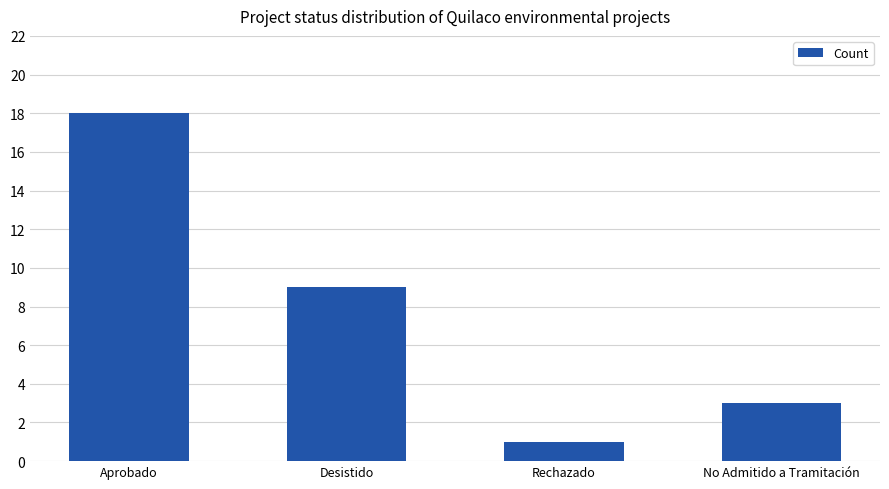

The value at No Admitido a Tramitación is 3. True or false?

True